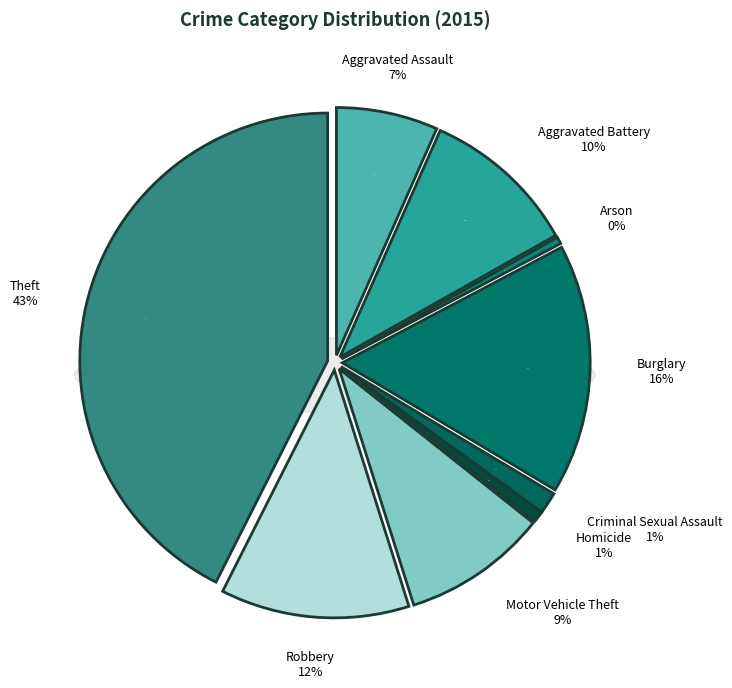

What portion of the pie excludes Aggravated Assault?

93.4%